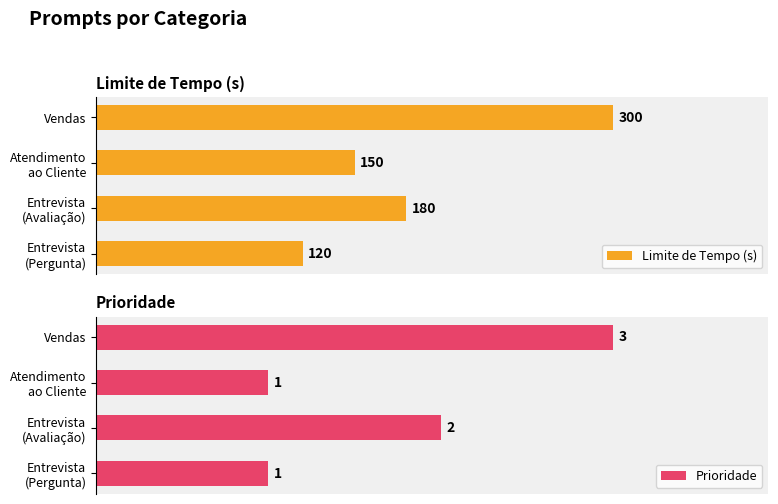

What is the maximum value for Limite de Tempo (s)?

300